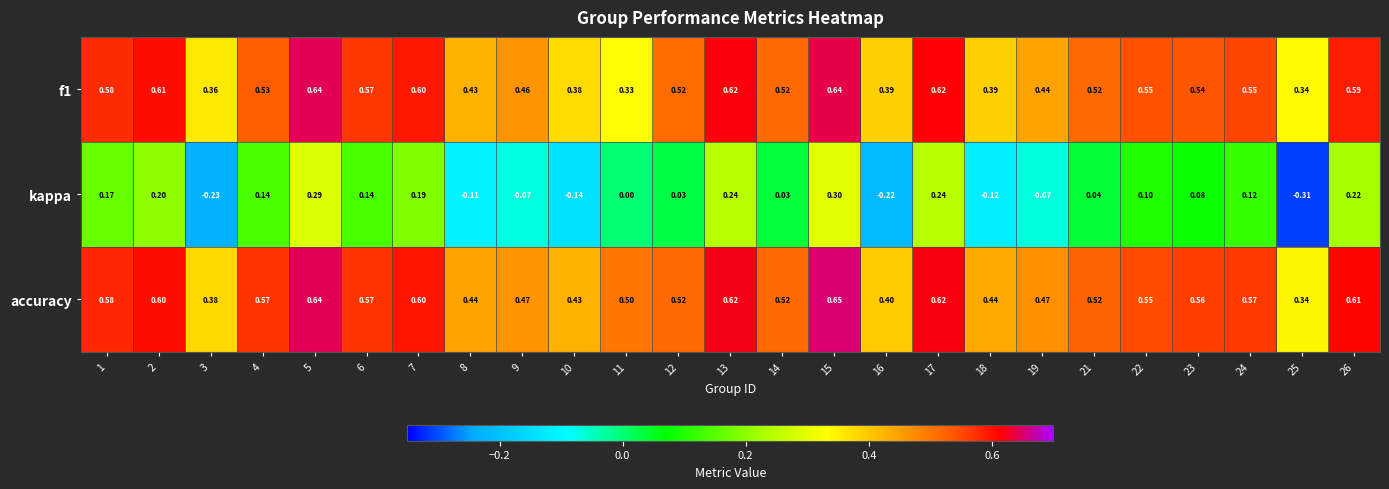

Which series changed the most between 7 and 13?

kappa